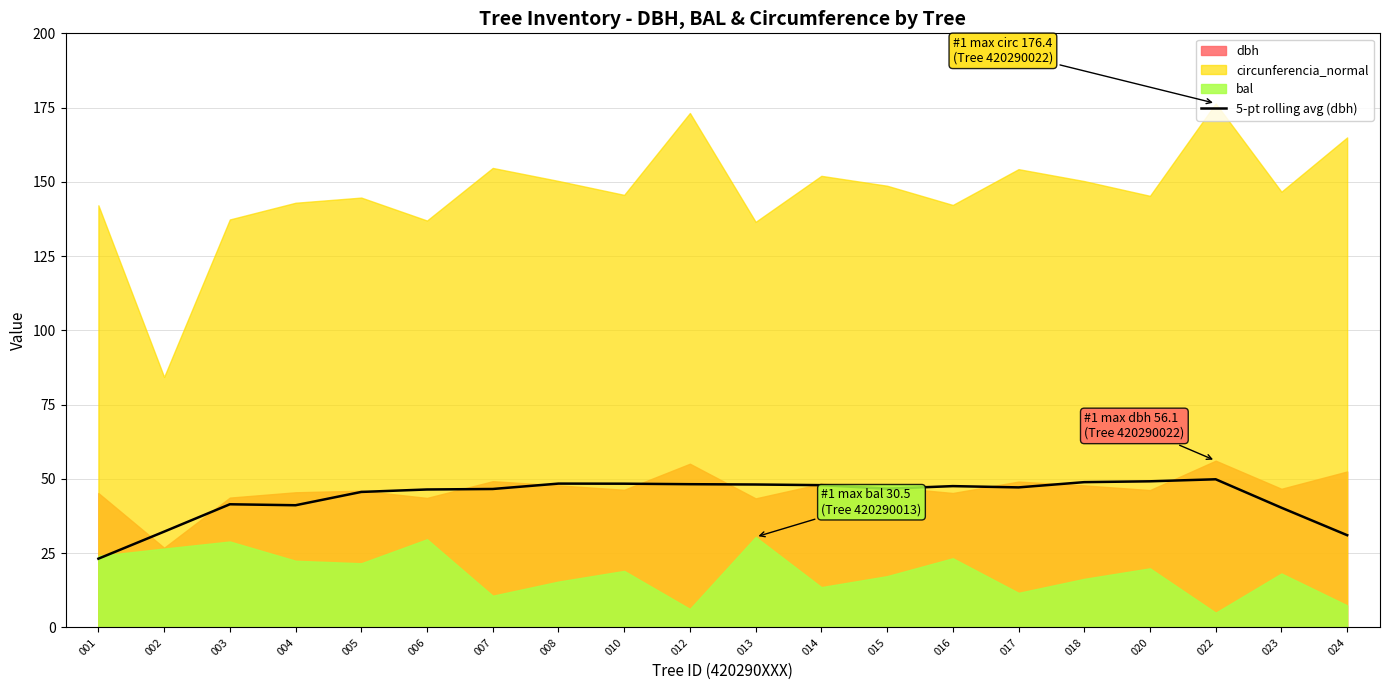

The 5-pt rolling avg (dbh) series shows 49.9 at 022. True or false?

True